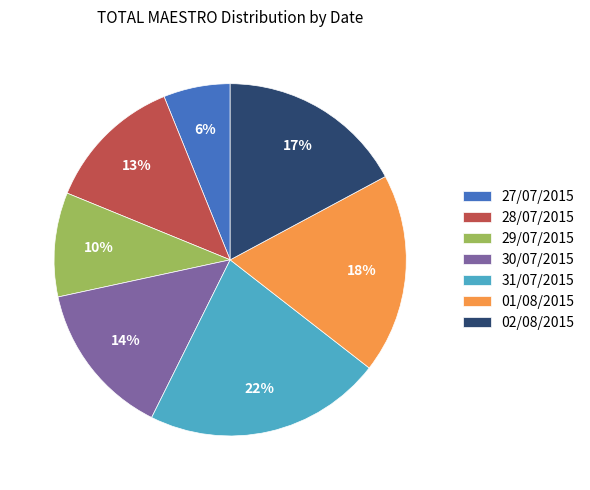

To the nearest percent, what portion does 27/07/2015 represent?

6%